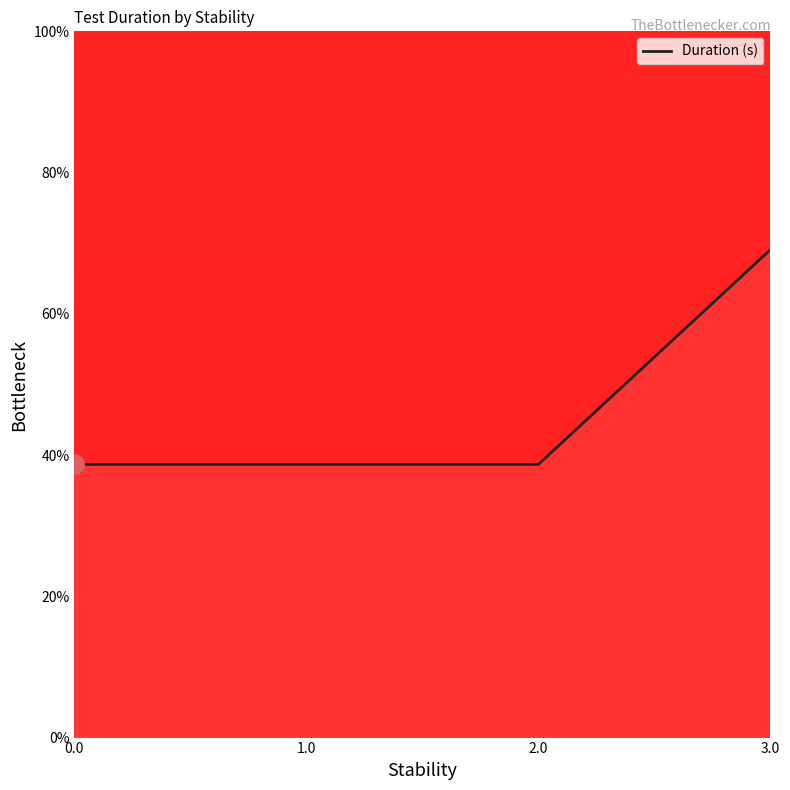

The chart shows a value of 10.5 at 2.0. True or false?

False